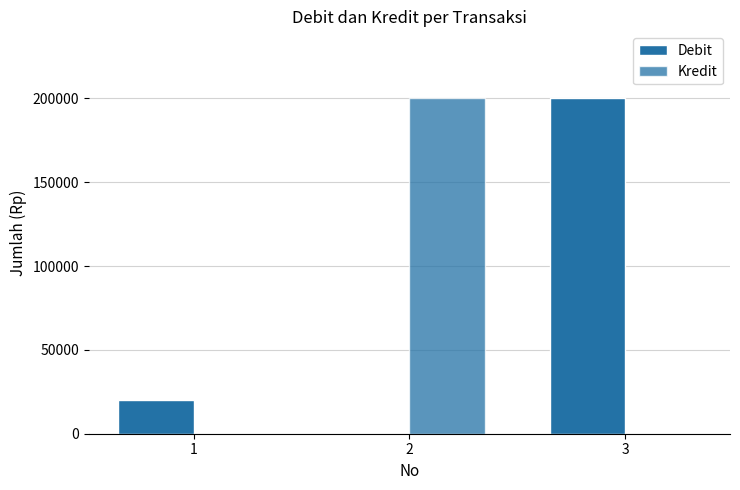

Where is Kredit nearest to the value 100000?

1